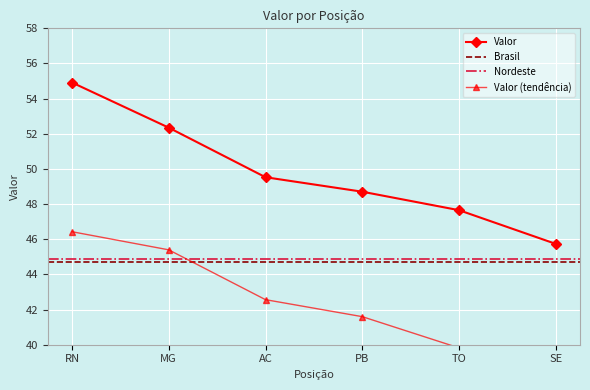

True or false: the data shows 62.1 at SE.

False